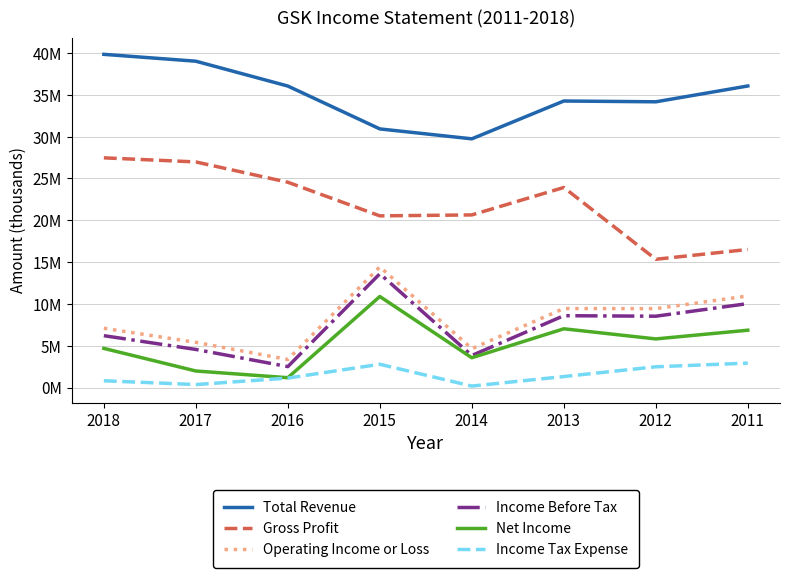

Where does the Net Income series first go above 5816400?

2015